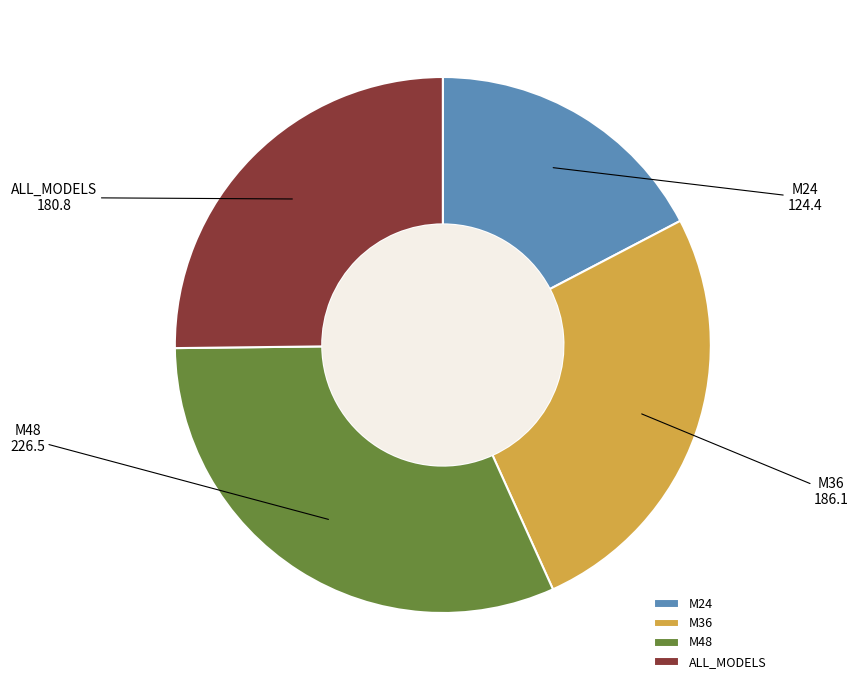

How many slices are in this pie chart?

4